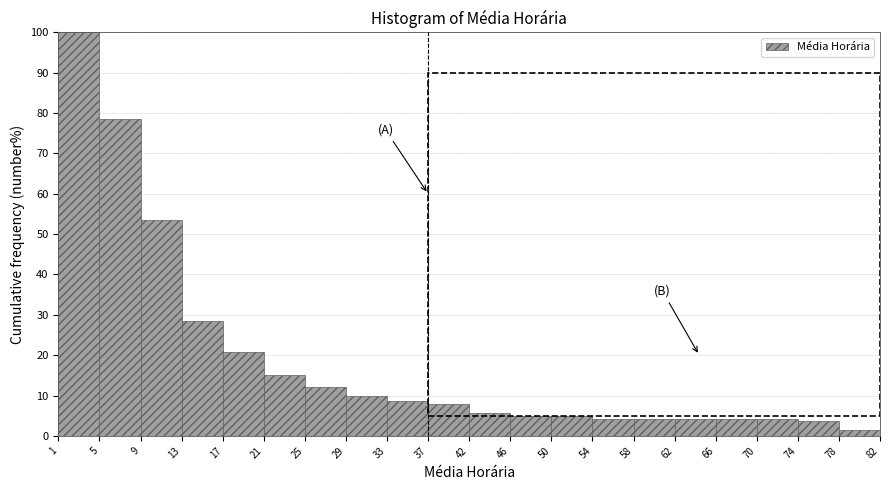

Reading left to right, transcribe this chart: for each bar, give the range it covers on the x-axis and its height. The values are not printed on the chart, so give them approximately, as read against the axis.

1 to 5: 100
5 to 9: 79
9 to 13: 54
13 to 17: 29
17 to 21: 21
21 to 25: 15
25 to 29: 12
29 to 33: 10
33 to 37: 9
37 to 42: 8
42 to 46: 6
46 to 50: 5
50 to 54: 5
54 to 58: 4
58 to 62: 4
62 to 66: 4
66 to 70: 4
70 to 74: 4
74 to 78: 4
78 to 82: 1